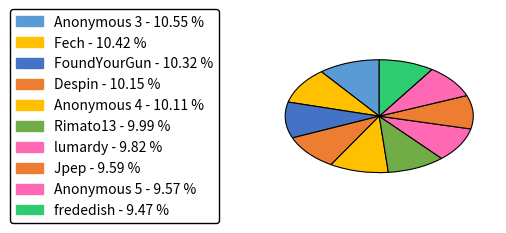

Count the number of slices in the pie.

10